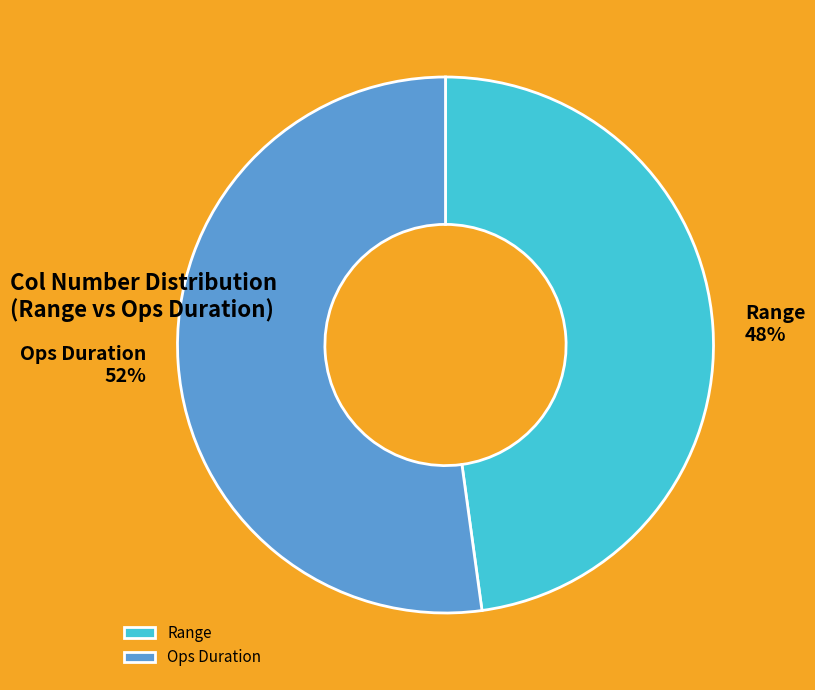

Is Range the majority of the pie?

No